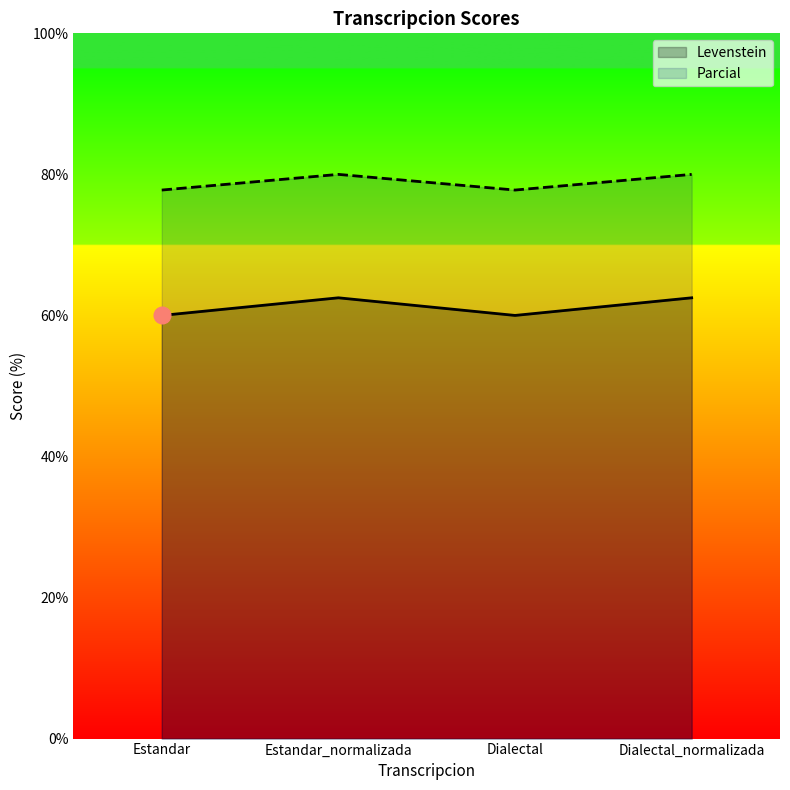

Which label corresponds to the smallest value in the chart?

Estandar